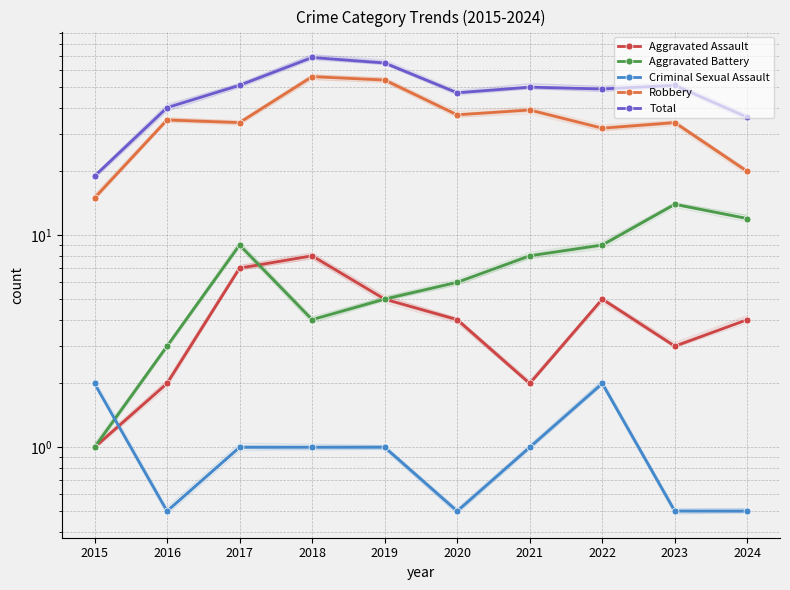

How many series are shown in this chart?

5